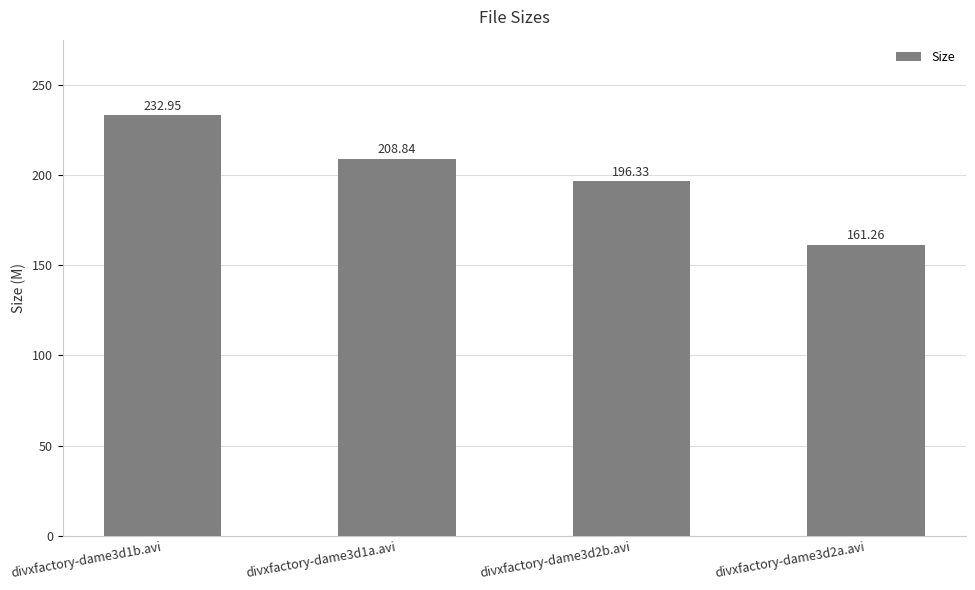

What is the smallest value displayed?

161.3